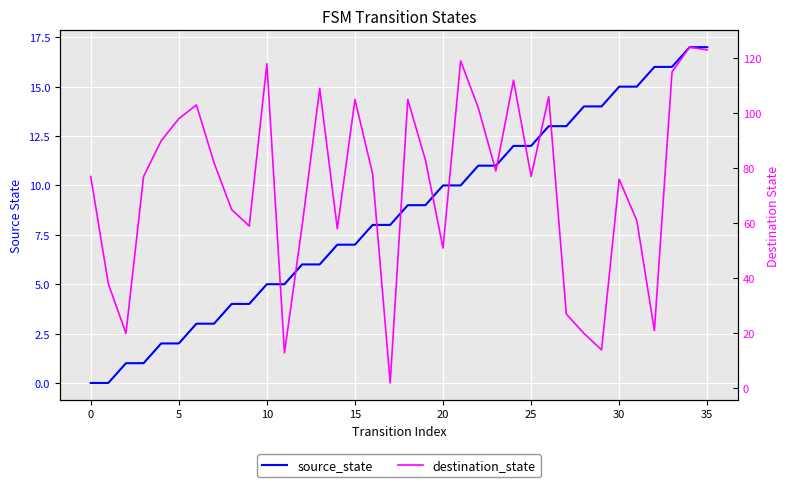

Which series ends up on top after the final intersection of source_state and destination_state?

destination_state